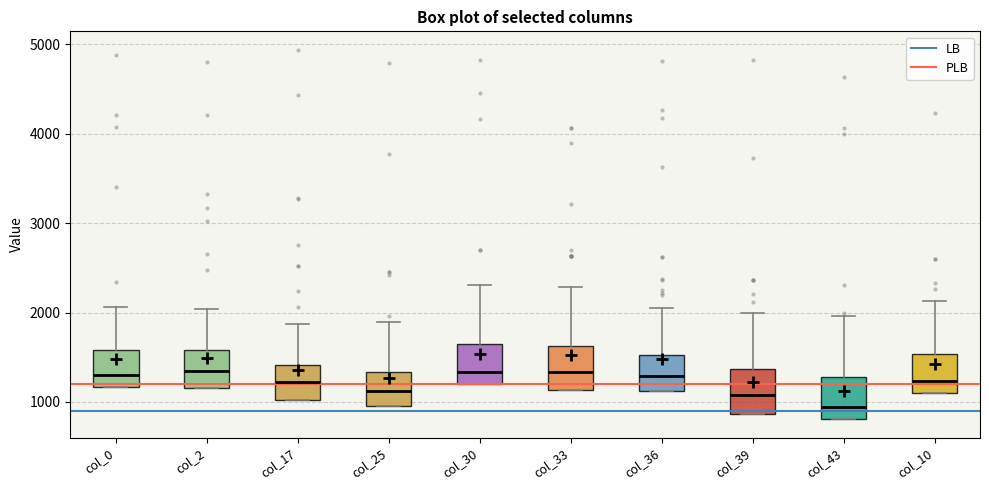

Reading left to right, transcribe this box plot: for each box, give where its median line is, the range the box spans, and where its two whiskers end, as read against the y-axis. The values are not printed on the chart, so give them approximately, as read against the axis.

col_0: median 1300, box 1200 to 1600, whiskers 1200 to 2100
col_2: median 1300, box 1200 to 1600, whiskers 1200 to 2000
col_17: median 1200, box 1000 to 1400, whiskers 1000 to 1900
col_25: median 1100, box 1000 to 1300, whiskers 1000 to 1900
col_30: median 1300, box 1200 to 1600, whiskers 1200 to 2300
col_33: median 1300, box 1100 to 1600, whiskers 1100 to 2300
col_36: median 1300, box 1100 to 1500, whiskers 1100 to 2000
col_39: median 1100, box 900 to 1400, whiskers 900 to 2000
col_43: median 900, box 800 to 1300, whiskers 800 to 2000
col_10: median 1200, box 1100 to 1500, whiskers 1100 to 2100